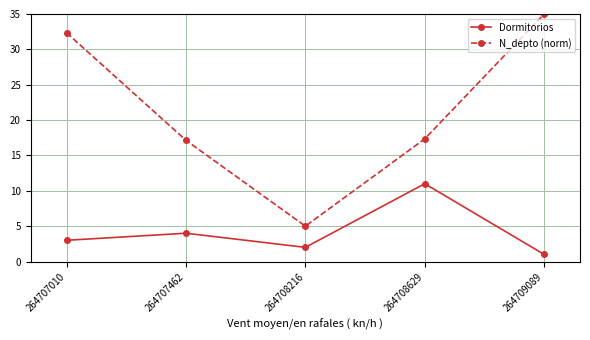

What is the difference between the second highest and second lowest values in the Dormitorios series?

2.0